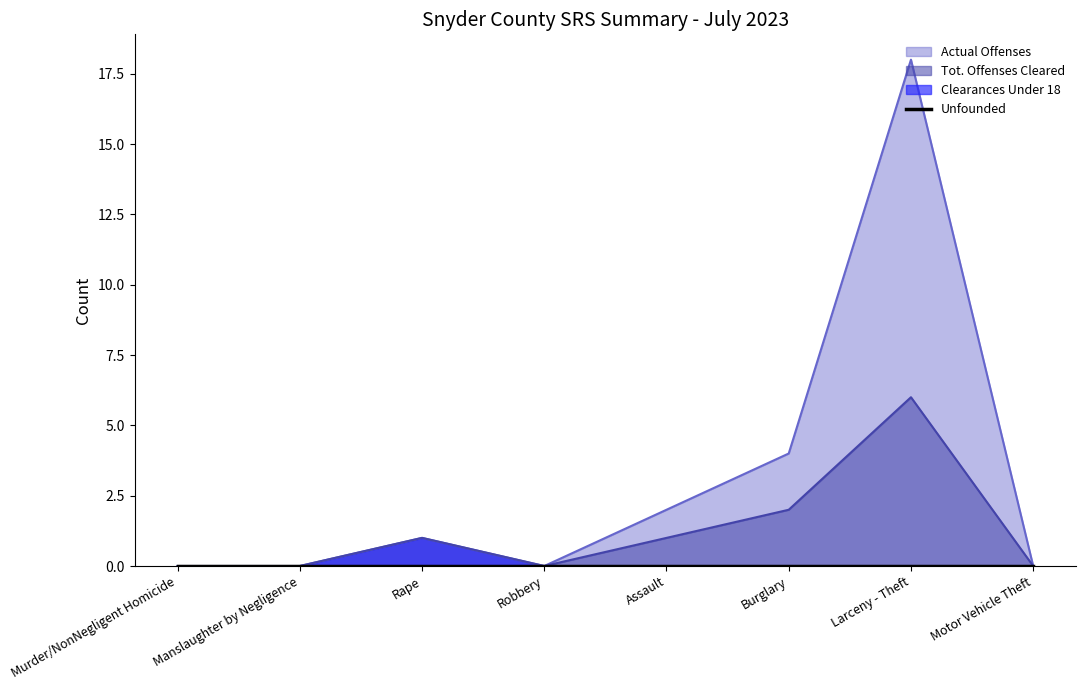

Is it true that Tot. Offenses Cleared equals 4 at Larceny - Theft?

False